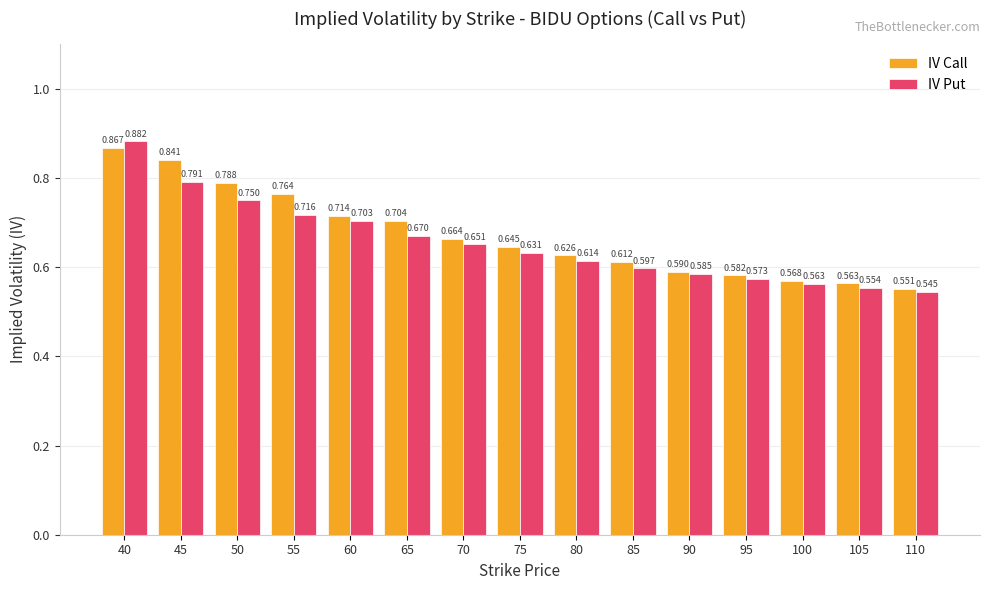

Which category has the highest value across all series?

40